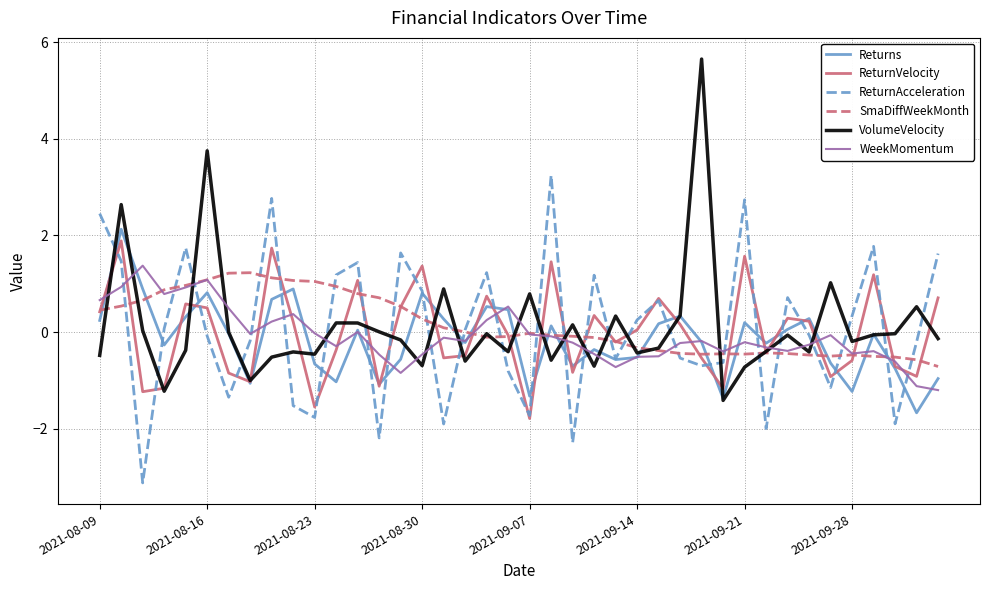

Does the chart have visible grid lines?

Yes